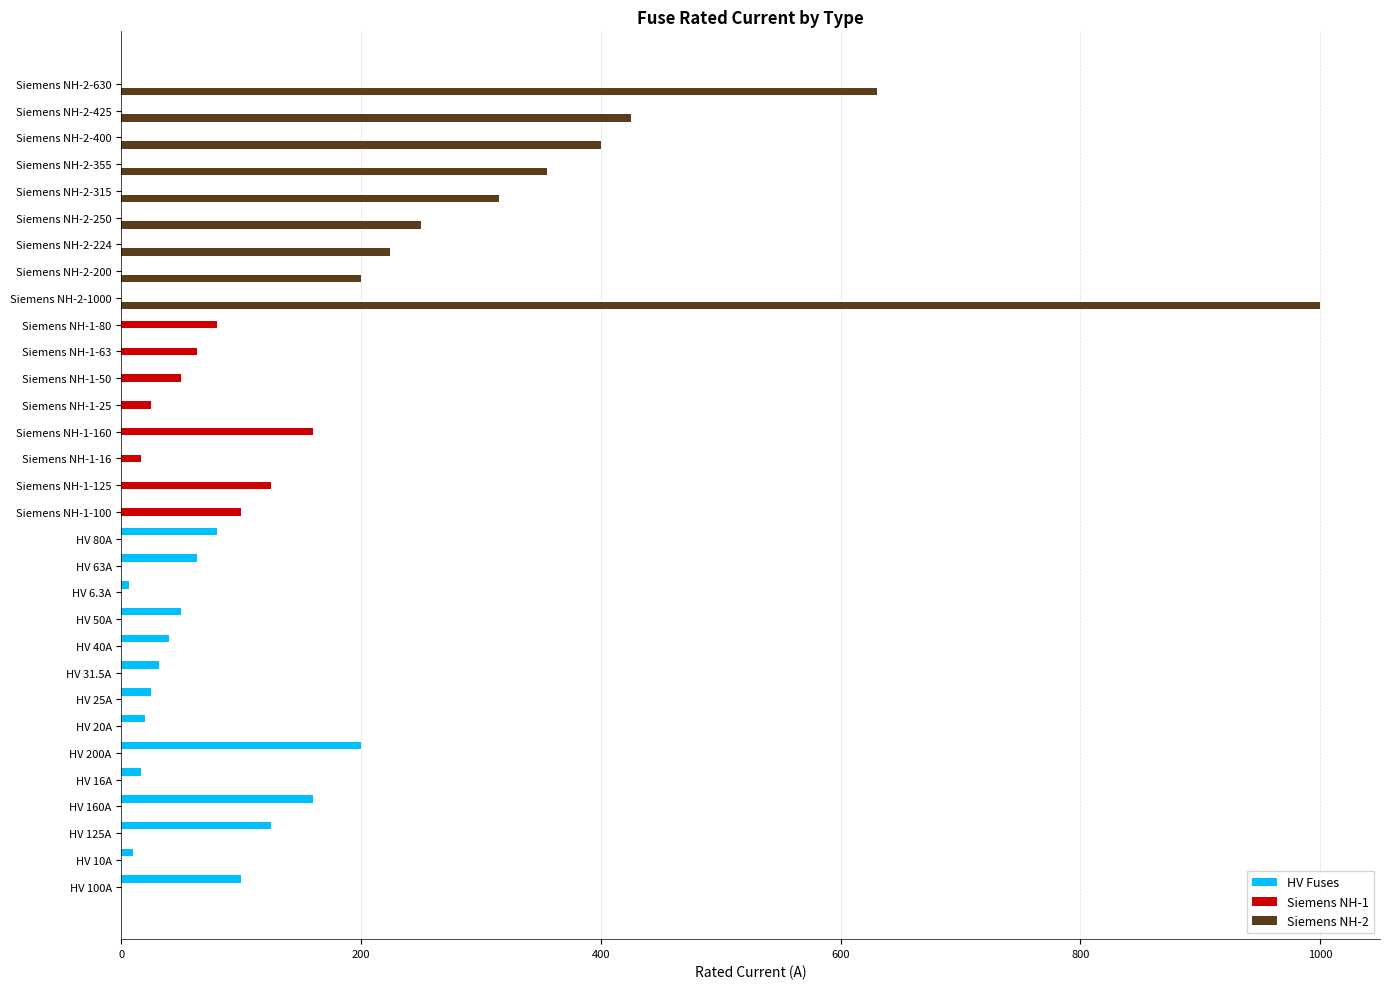

The Siemens NH-1 series shows 0.0 at HV 31.5A. True or false?

True